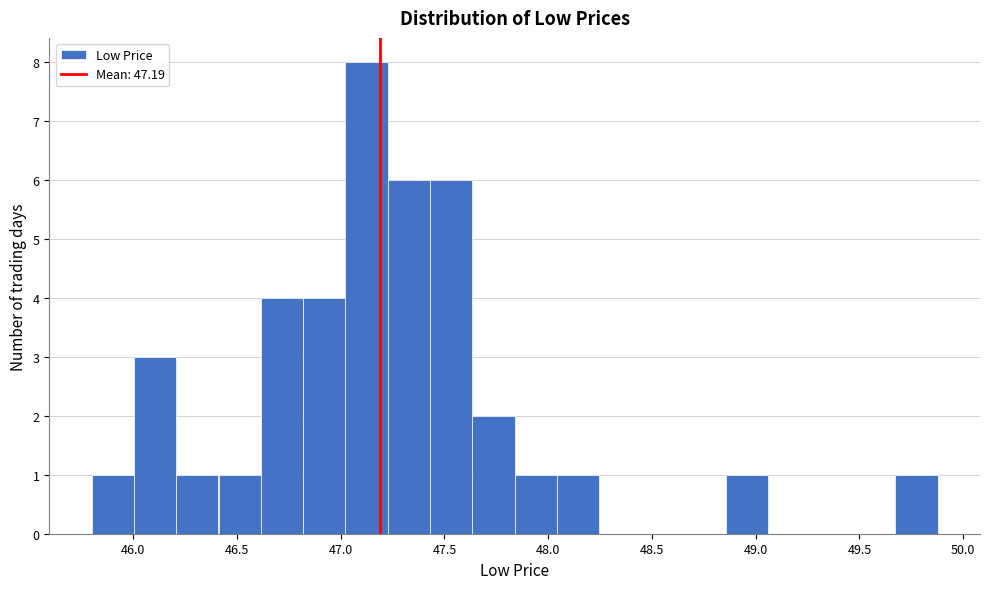

What is the height of the bar covering 47.00 to 47.25 on the x-axis? Neither the bar edges nor the heights are printed on the chart, so give them approximately, as read against the axes.

8